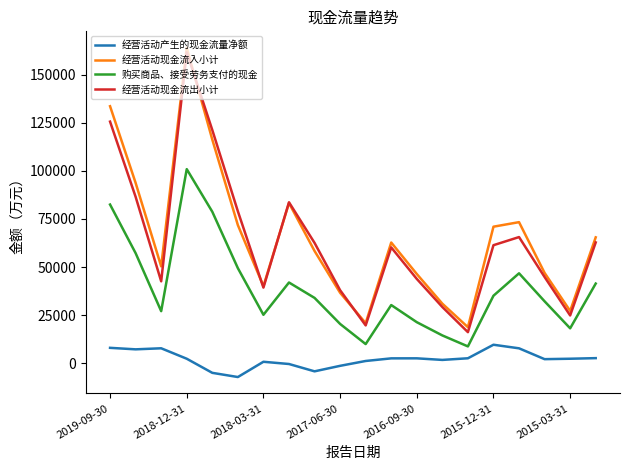

True or false: 经营活动现金流入小计 and 经营活动产生的现金流量净额 intersect in this chart.

False